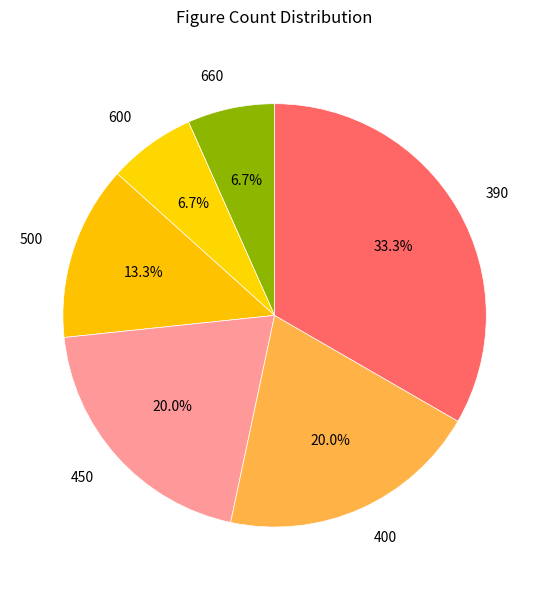

To the nearest percent, what is the difference between the 500 and 600 slice percentages?

7%